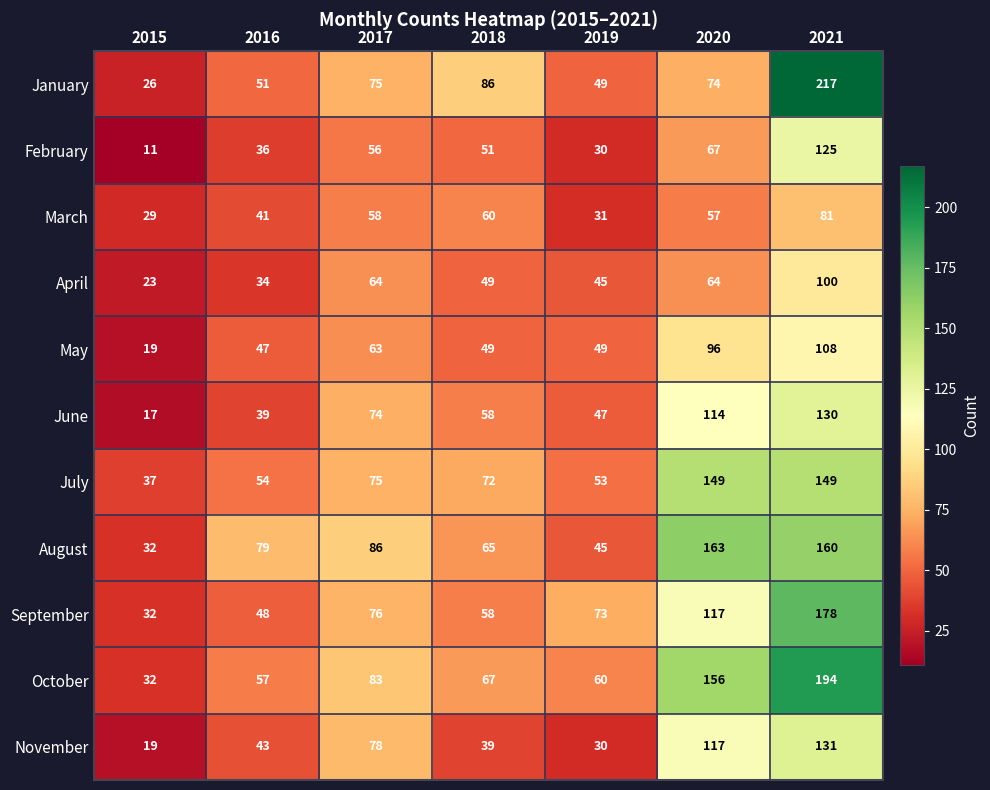

What is the lowest value of the September series?

32